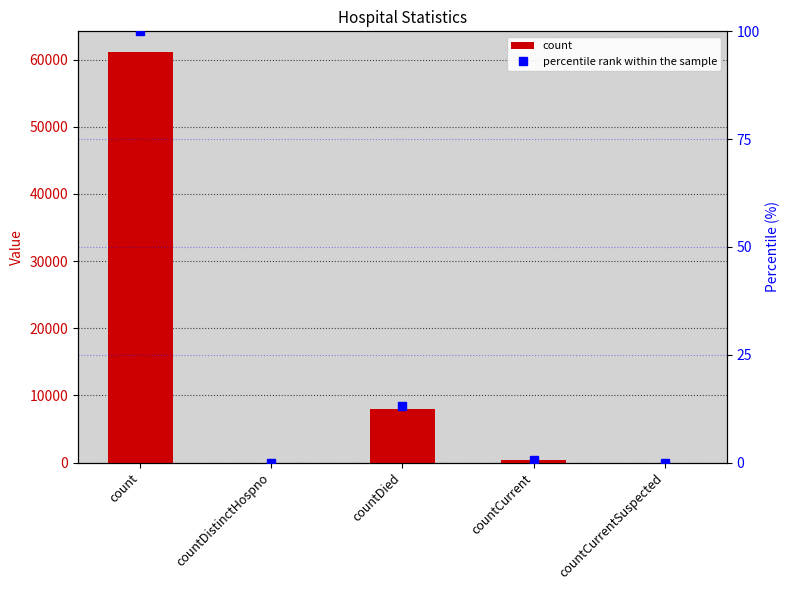

The count series shows 1841.7 at countDied. True or false?

False